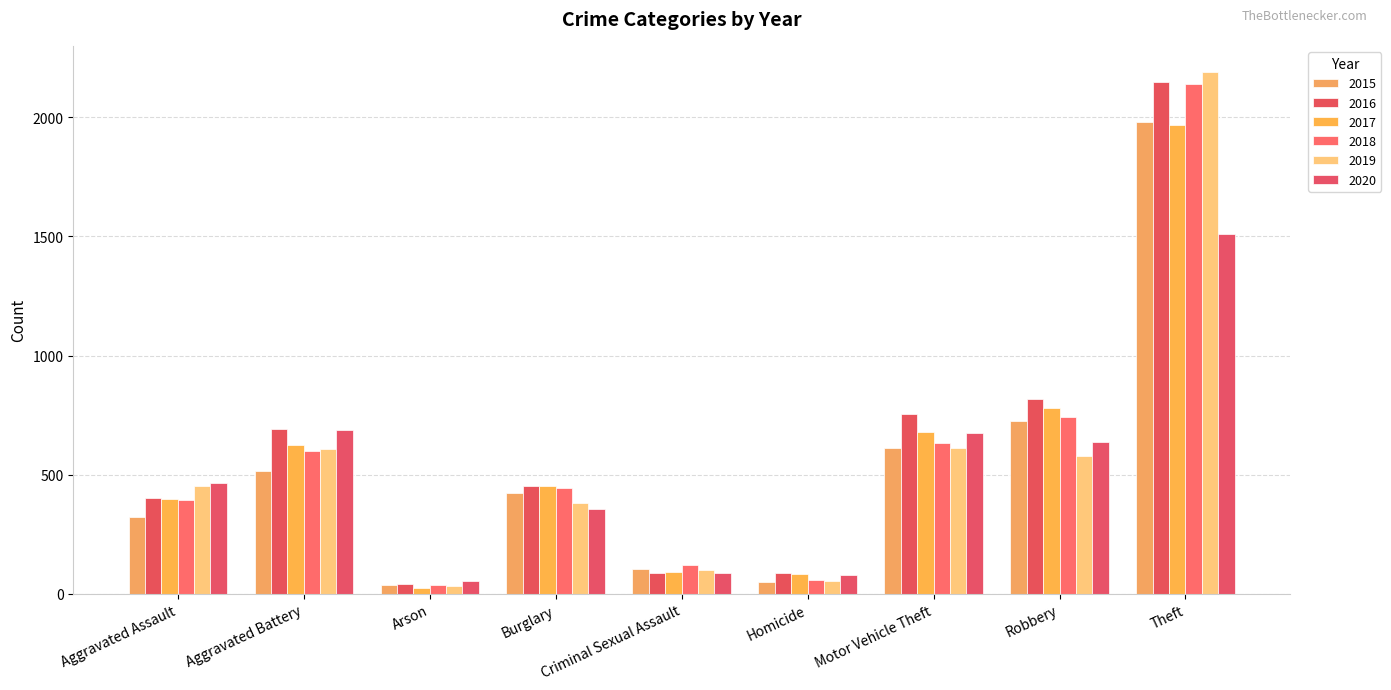

How many data points in 2015 are less than 421?

4